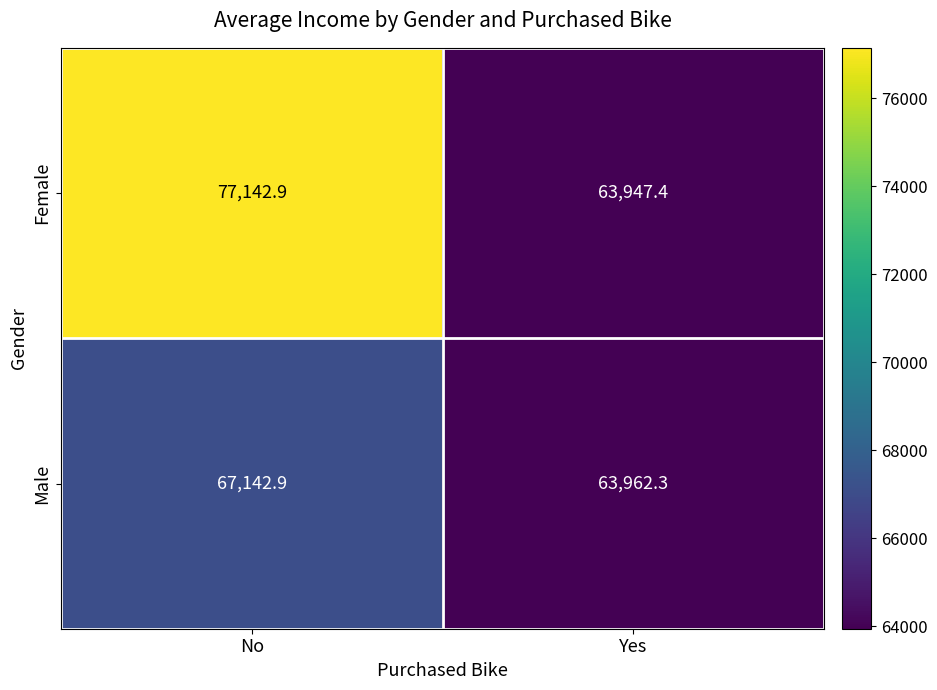

What value does the Male series have at No?

67142.9